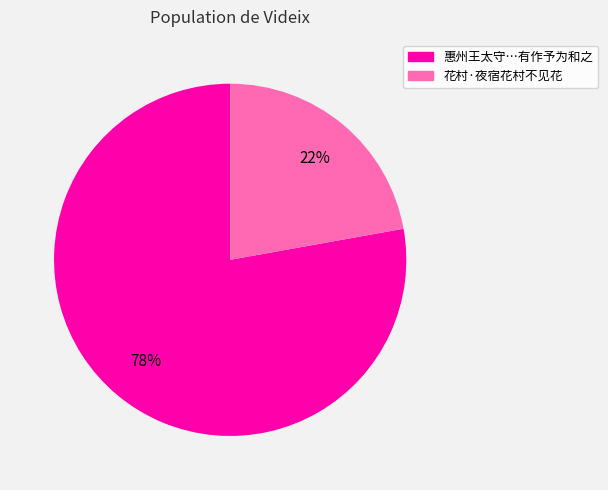

How many segments does this pie chart have?

2